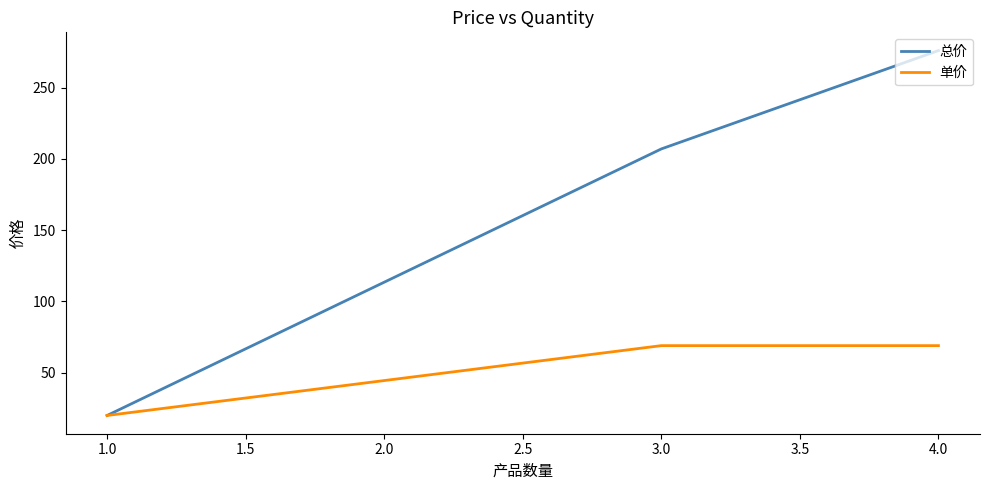

What is the sum of all 总价 values?

503